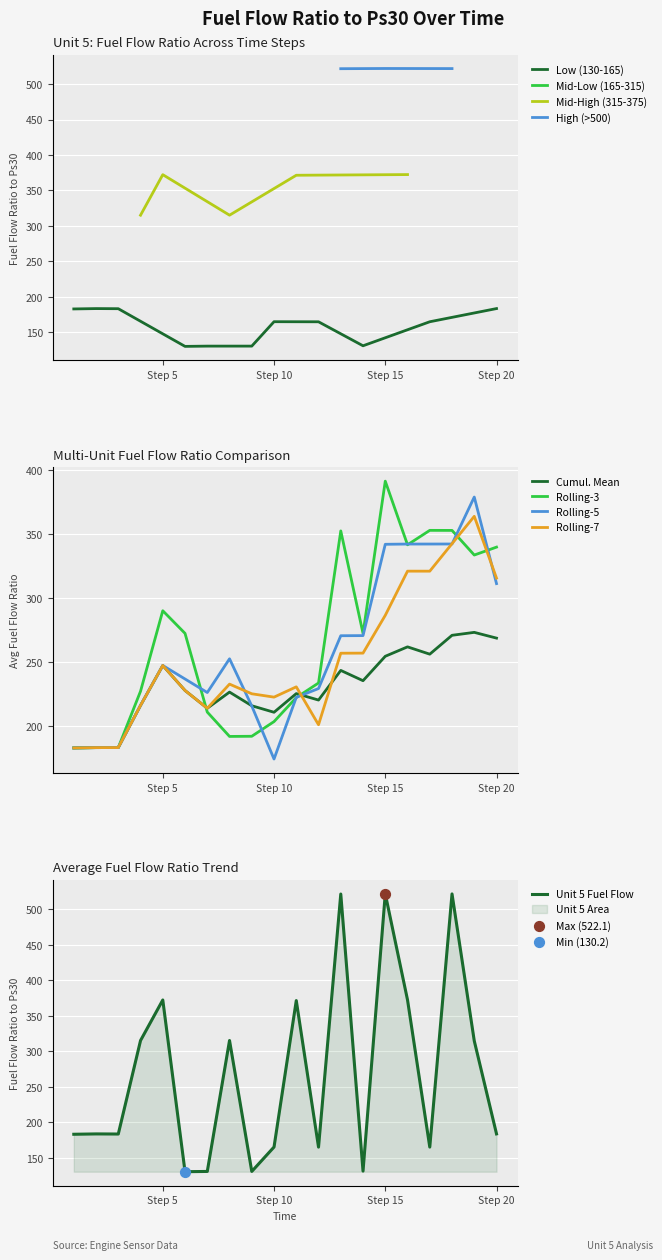

What is the highest value of the Low (130-165) series?

183.5